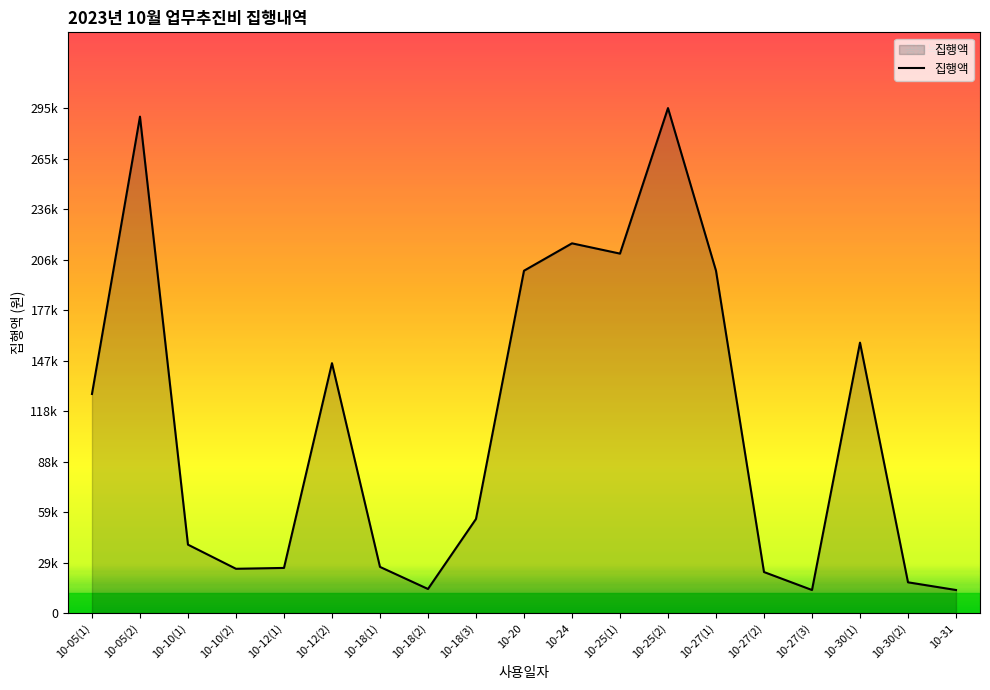

Does the chart have visible grid lines?

No